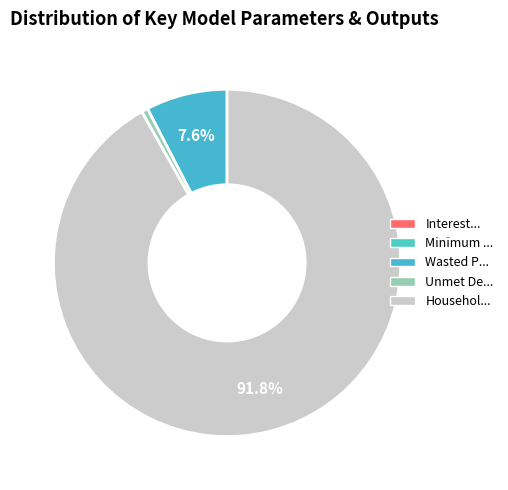

Rank the categories by value from highest to lowest.

Household Surplus, Wasted Prosumer Surplus, Unmet Demand, Minimum Feed-in %, Interest Rate